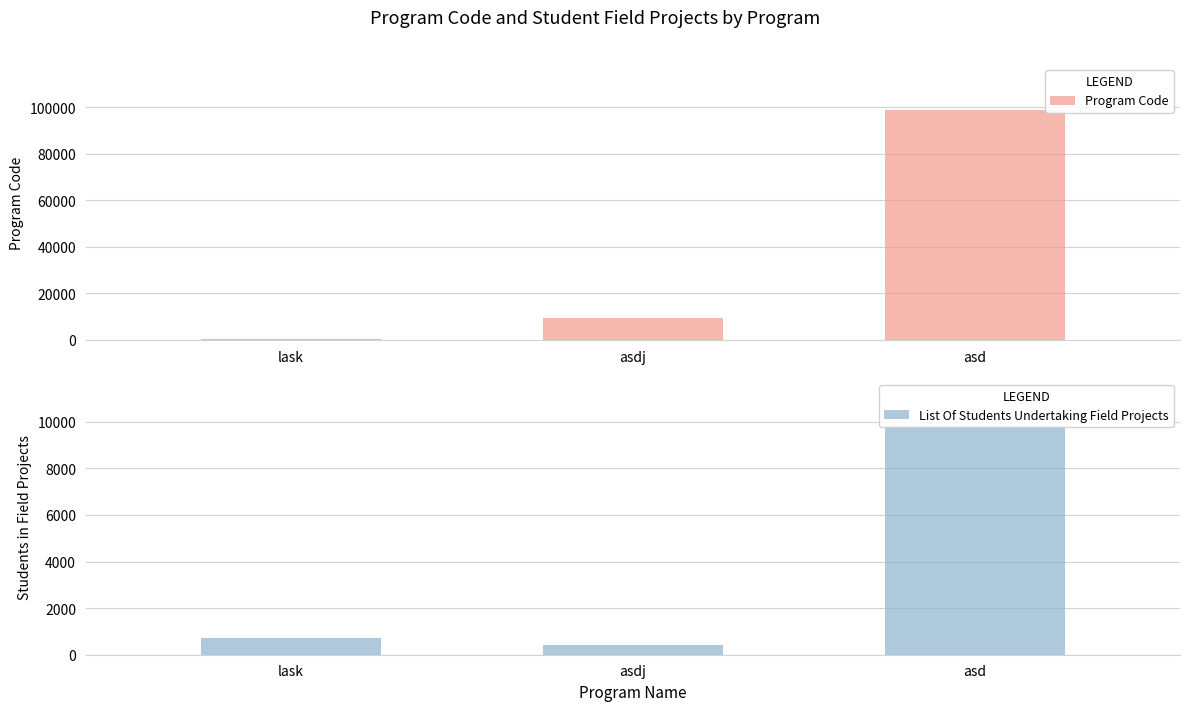

List the labels in order of List Of Students Undertaking Field Projects value, largest first.

asd, lask, asdj